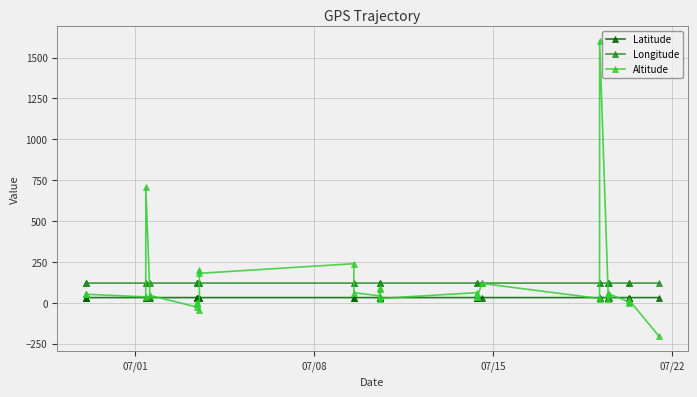

Which series has the largest range (max minus min)?

Altitude